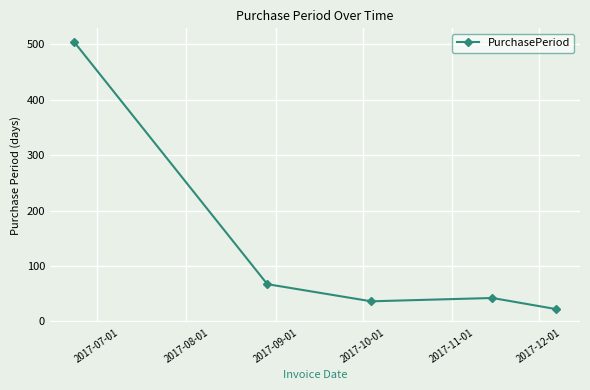

Reading left to right, transcribe all the data shown in this chart.

505	67	36	42	22